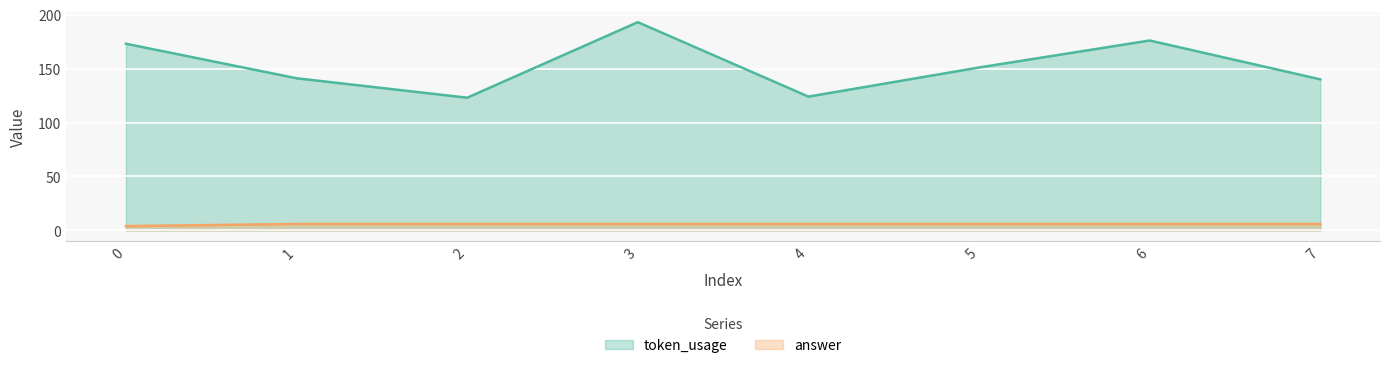

At which category is the sum across all series the highest?

3